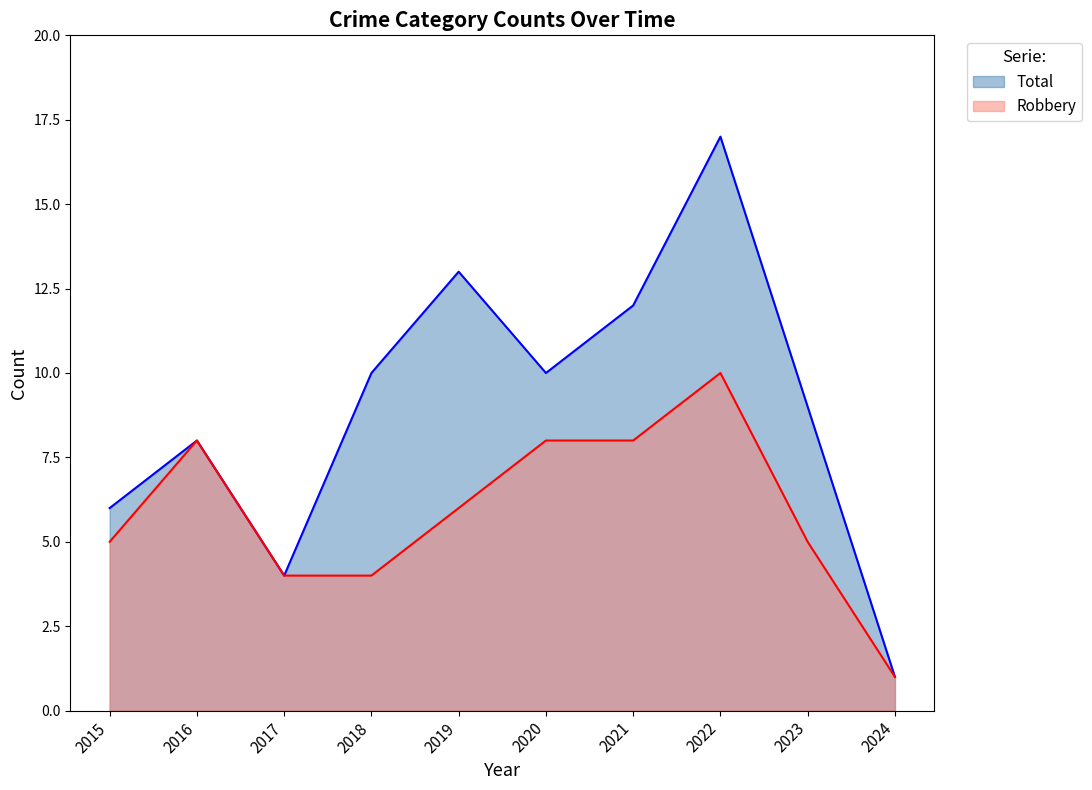

What is the difference between the maximum and minimum values in the Total series?

16